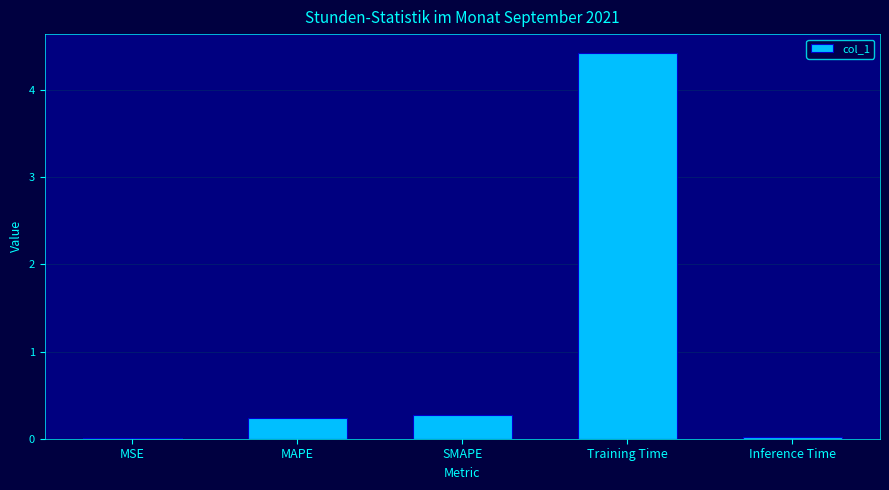

Which has a higher value, MSE or SMAPE?

SMAPE